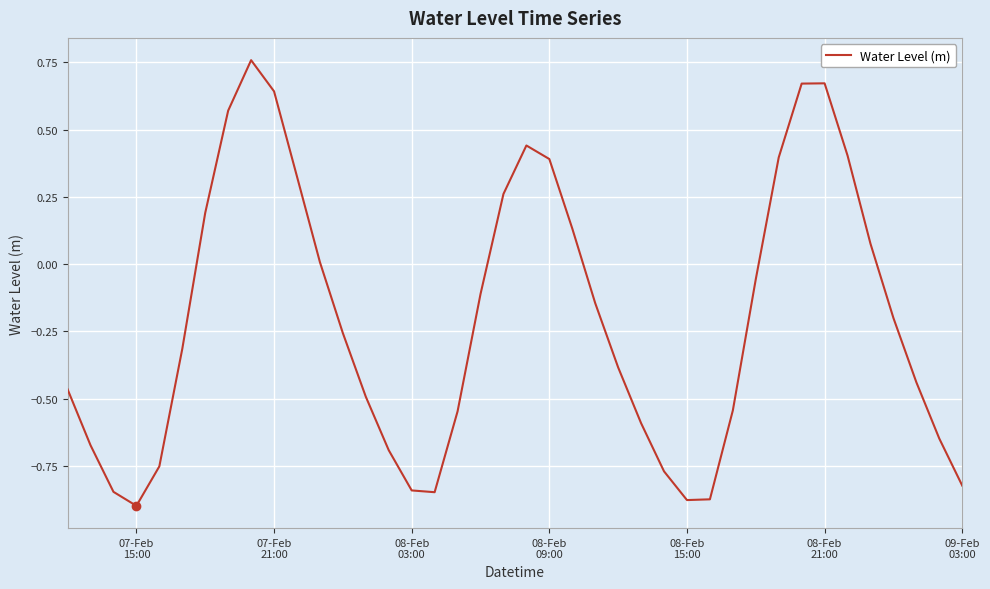

Does the chart display data point markers on the line(s)?

No